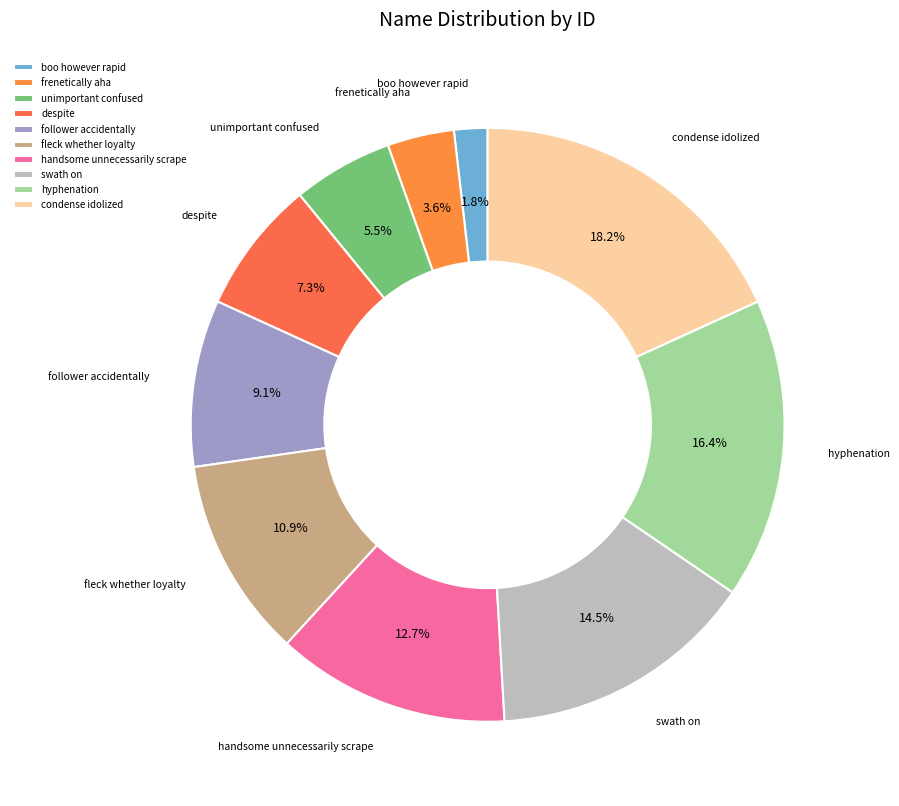

Rank the categories by value from lowest to highest.

boo however rapid, frenetically aha, unimportant confused, despite, follower accidentally, fleck whether loyalty, handsome unnecessarily scrape, swath on, hyphenation, condense idolized